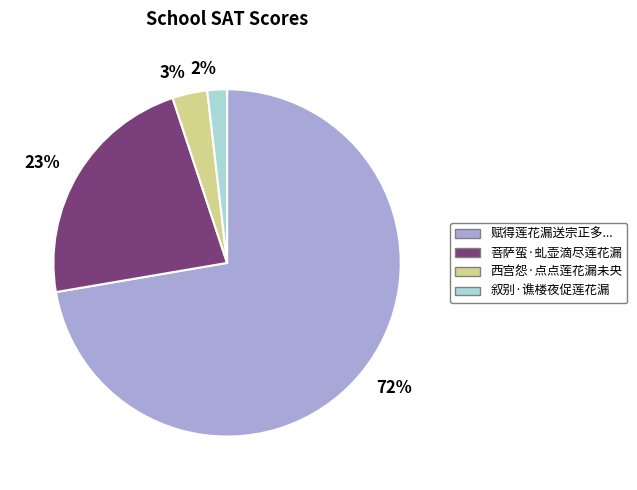

Which category has the biggest portion of the pie?

72%